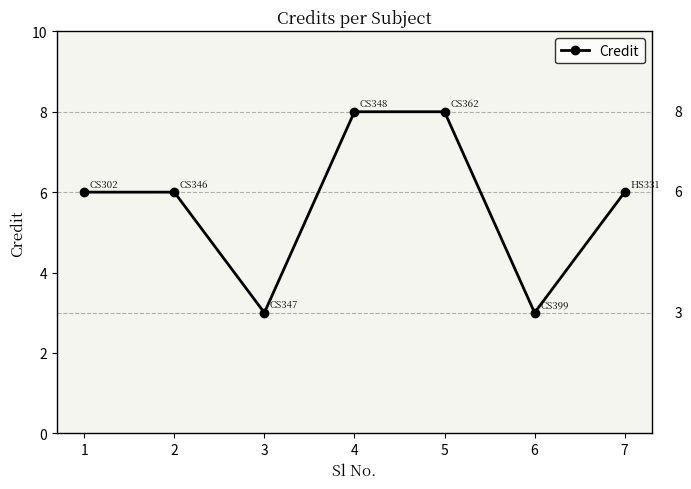

Reading left to right, transcribe all the data shown in this chart.

1=6	2=6	3=3	4=8	5=8	6=3	7=6